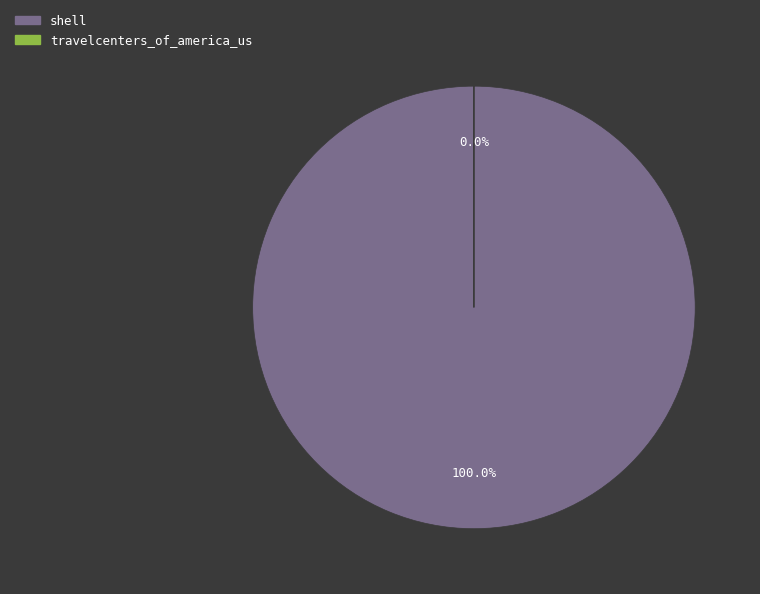

Between shell and travelcenters_of_america_us, which is larger?

shell